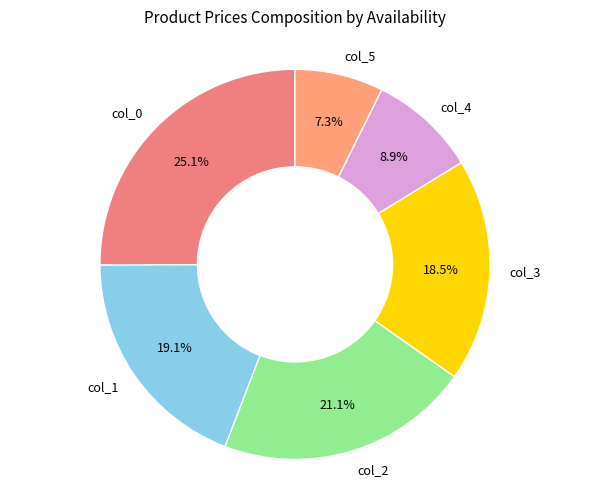

Do col_2 and col_1 together represent more than half of the pie?

No